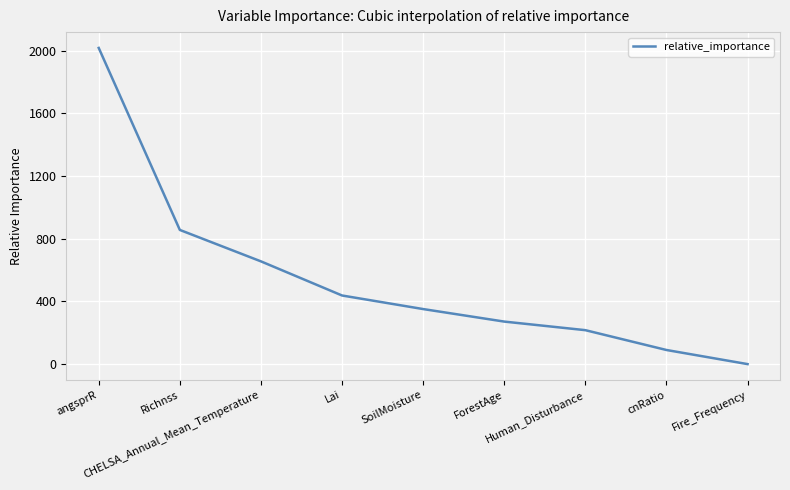

Is it true that the value at Fire_Frequency is 0.5?

True